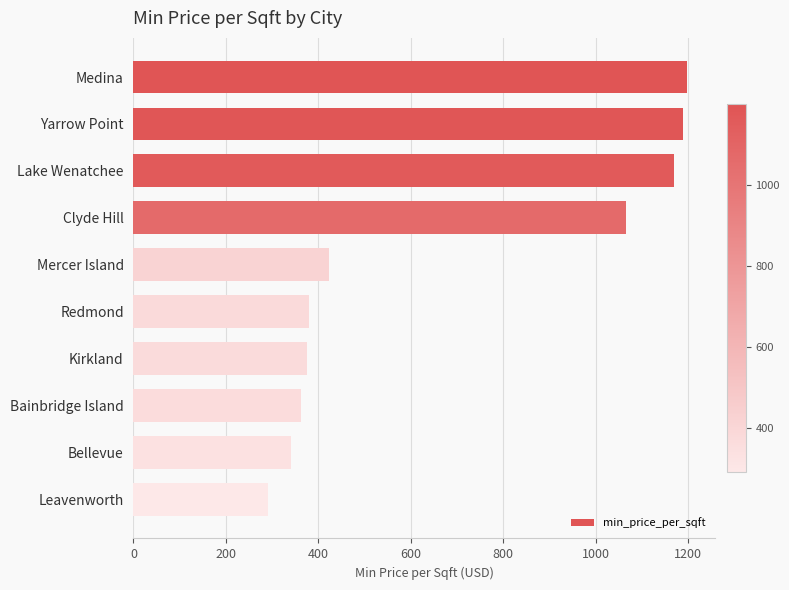

What is the change in value from Clyde Hill to Redmond?

-686